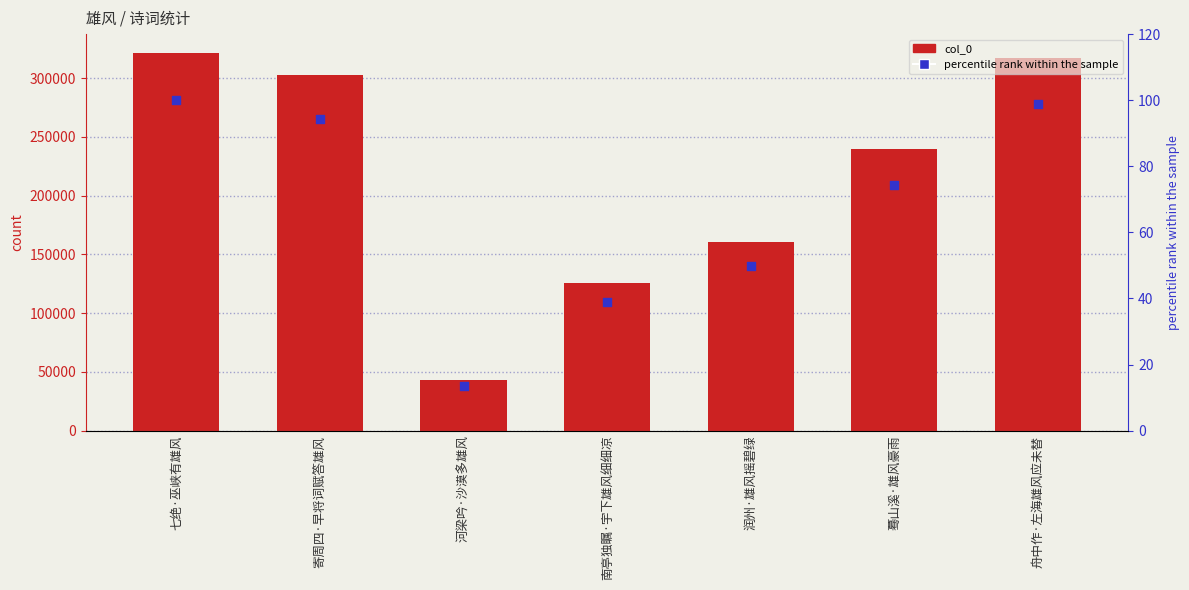

What is the total value across all series at 七绝·巫峡有雄风?

321541.0